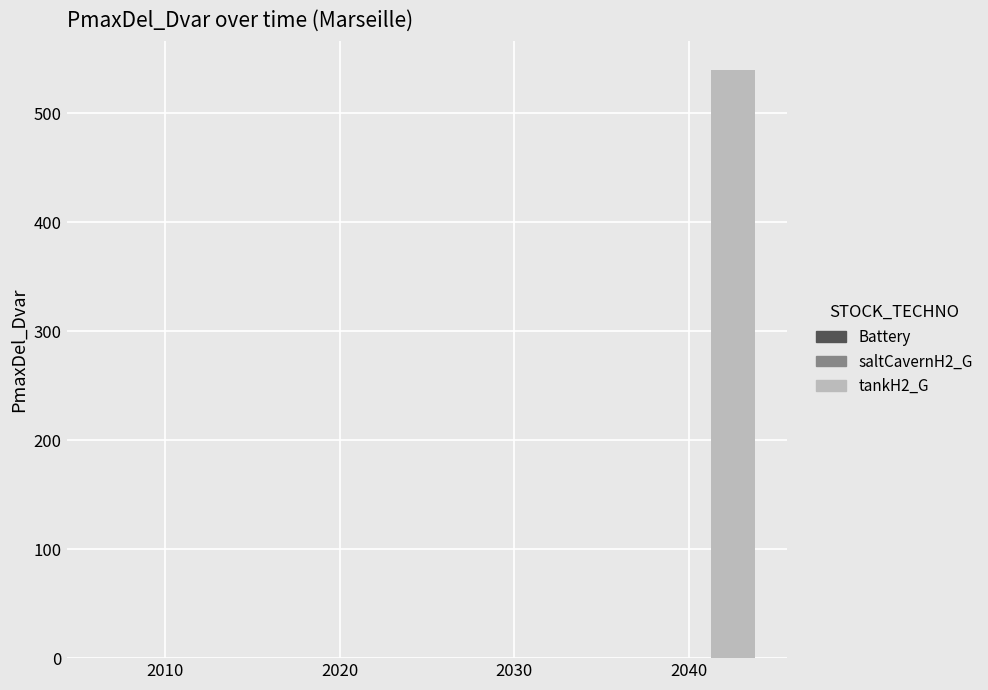

What is the sum of all values?

539.4